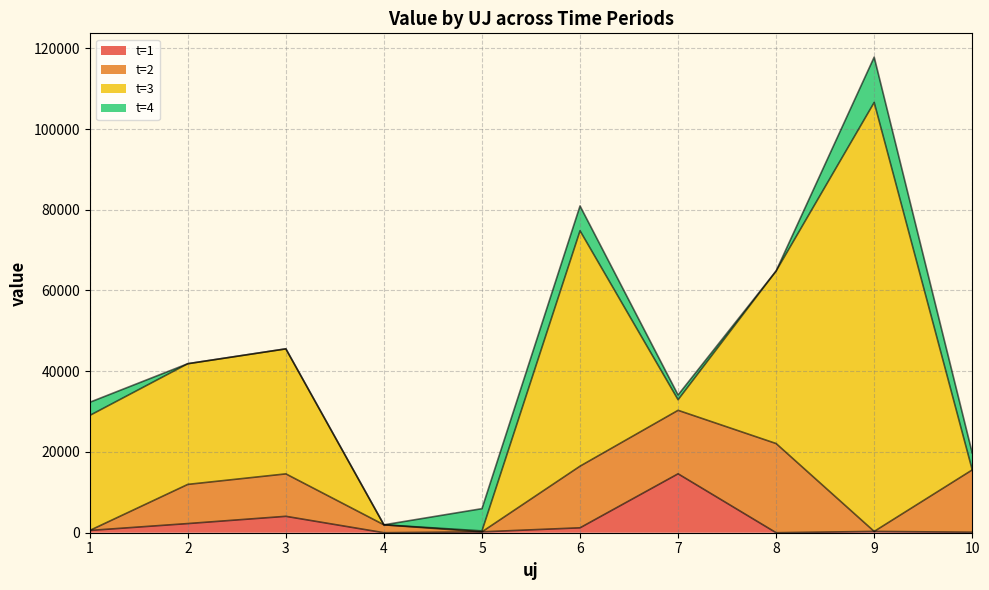

Which series has the widest spread of values?

t=3